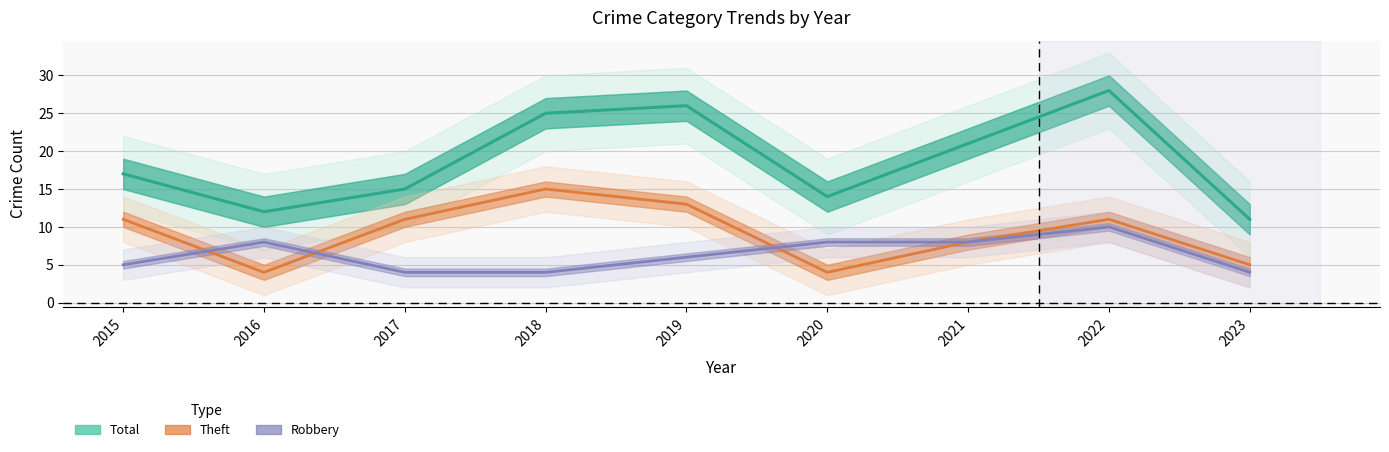

Which series has the largest total across all categories?

Total